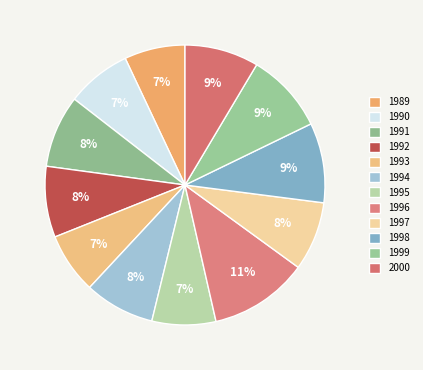

How many slices are in this pie chart?

12